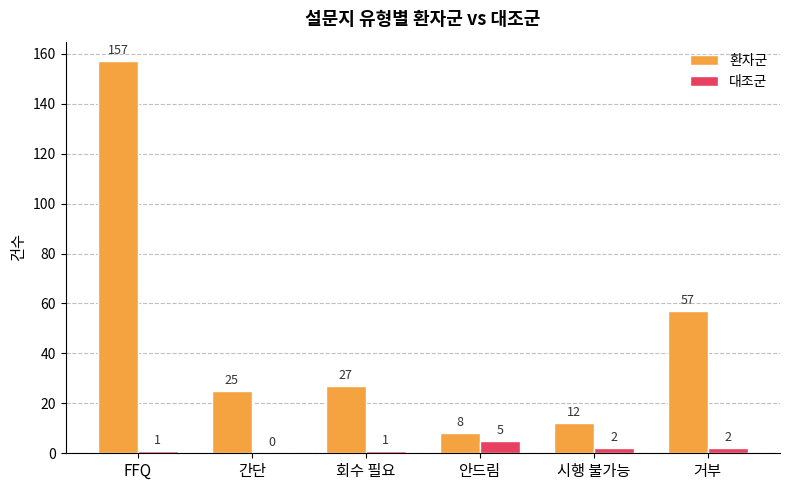

Between FFQ and 간단, which series saw the biggest shift?

환자군